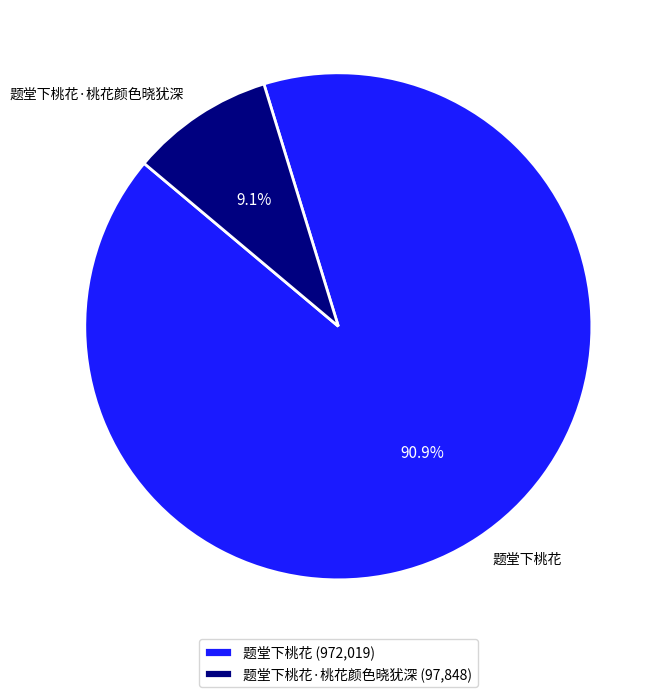

Which category accounts for the majority?

题堂下桃花